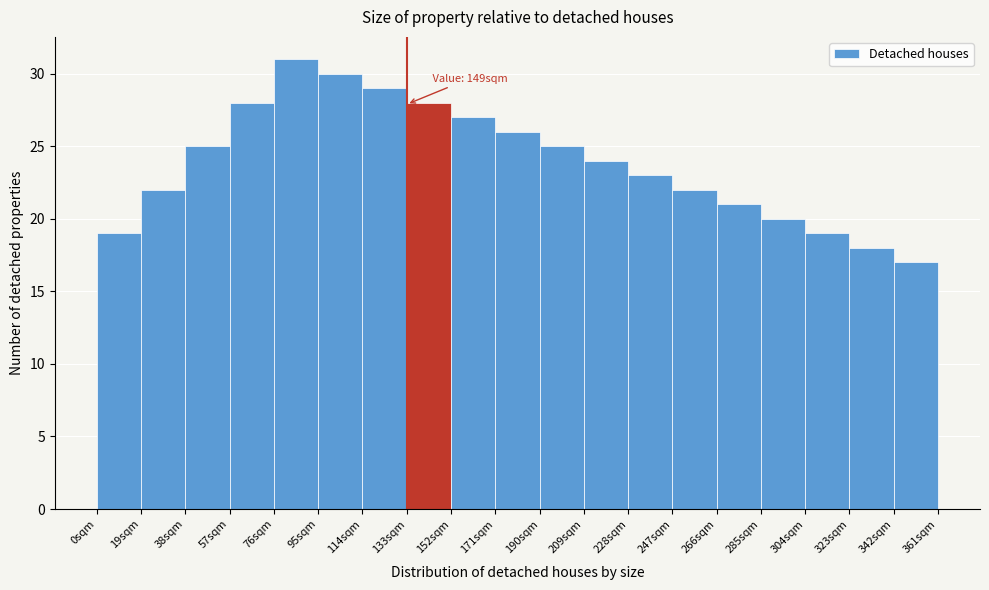

Over which range of the x-axis is the bar tallest?

76 to 95